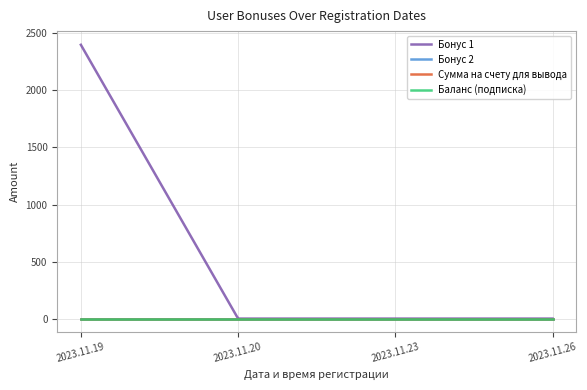

Does the chart have visible grid lines?

Yes